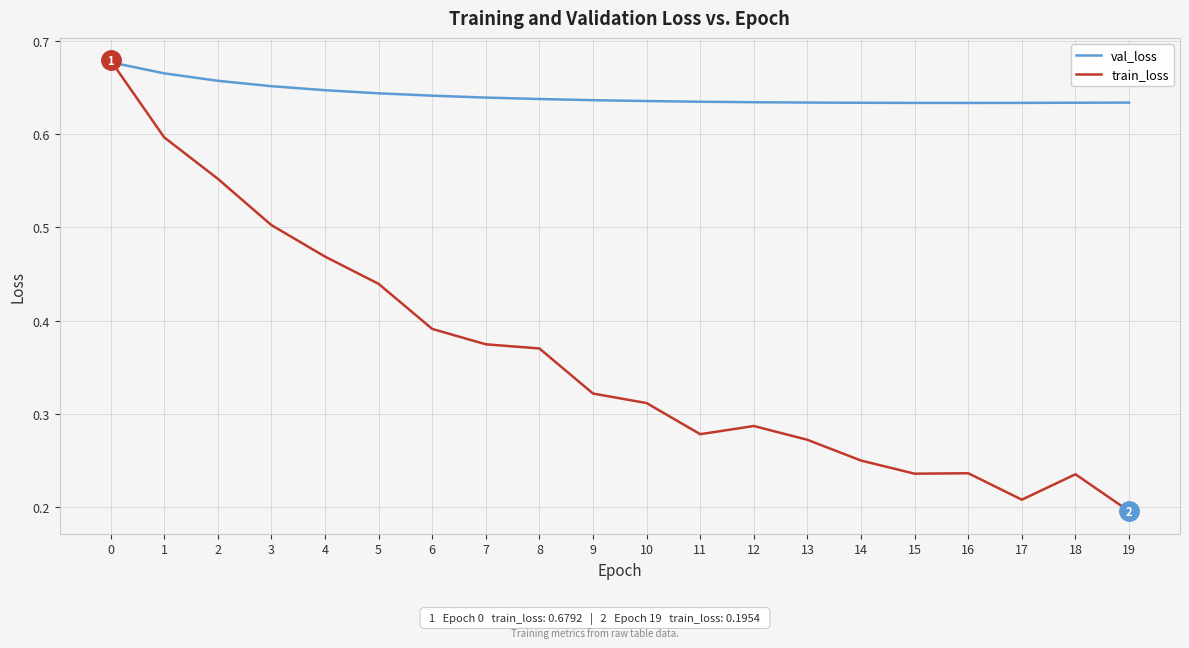

The val_loss series shows 0.6 at 10. True or false?

True